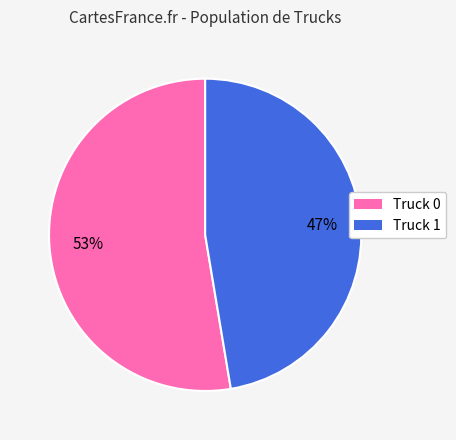

Which slice is the smallest?

Truck 1